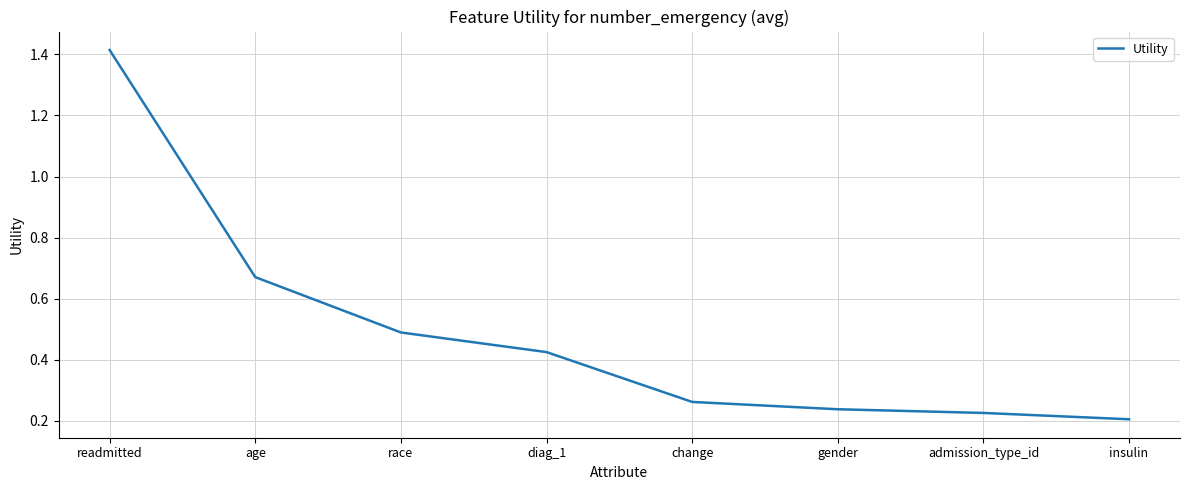

Count the values in the range 0 to 1.

7